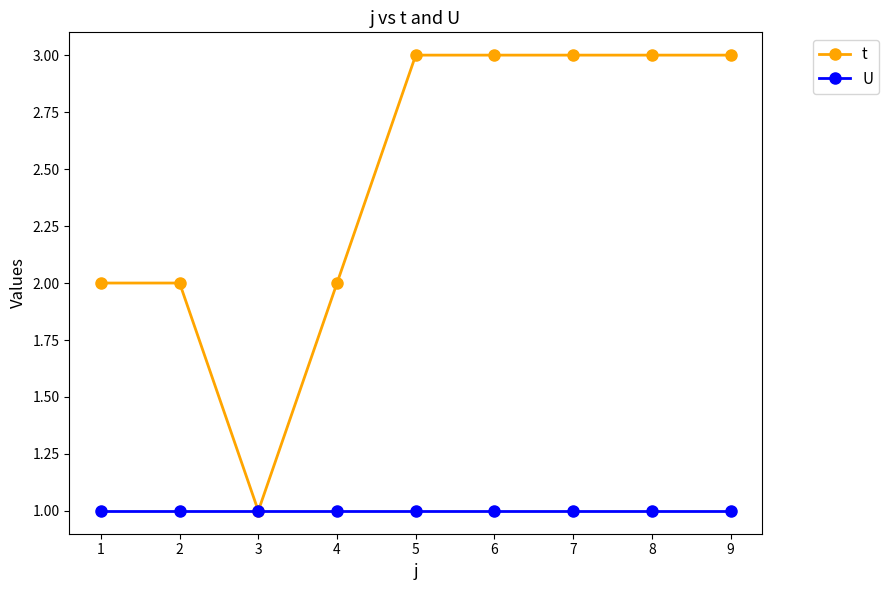

Is this an area chart (filled region under the line)?

No